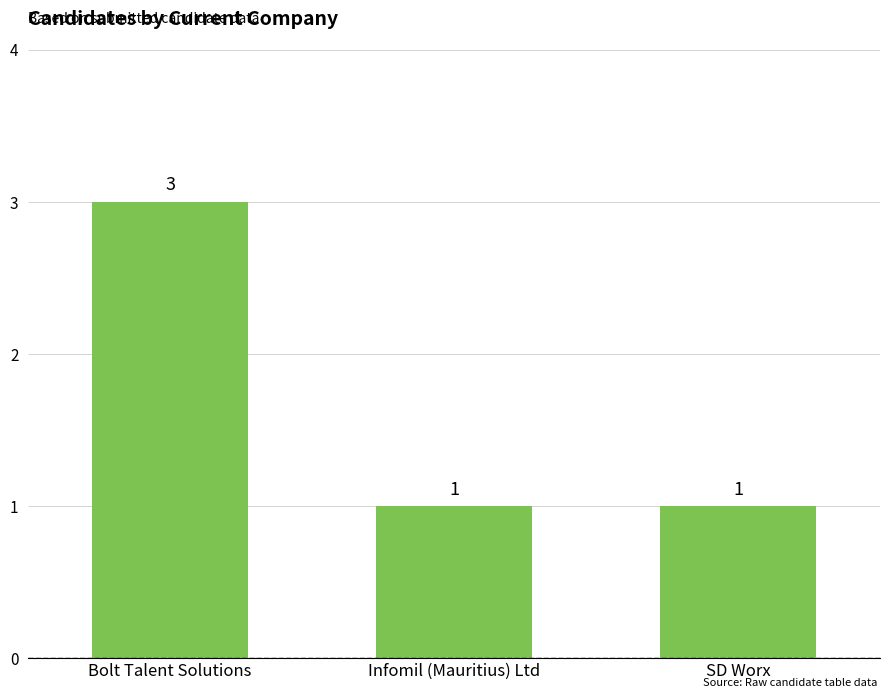

Reading left to right, list all the values displayed in this chart.

3	1	1